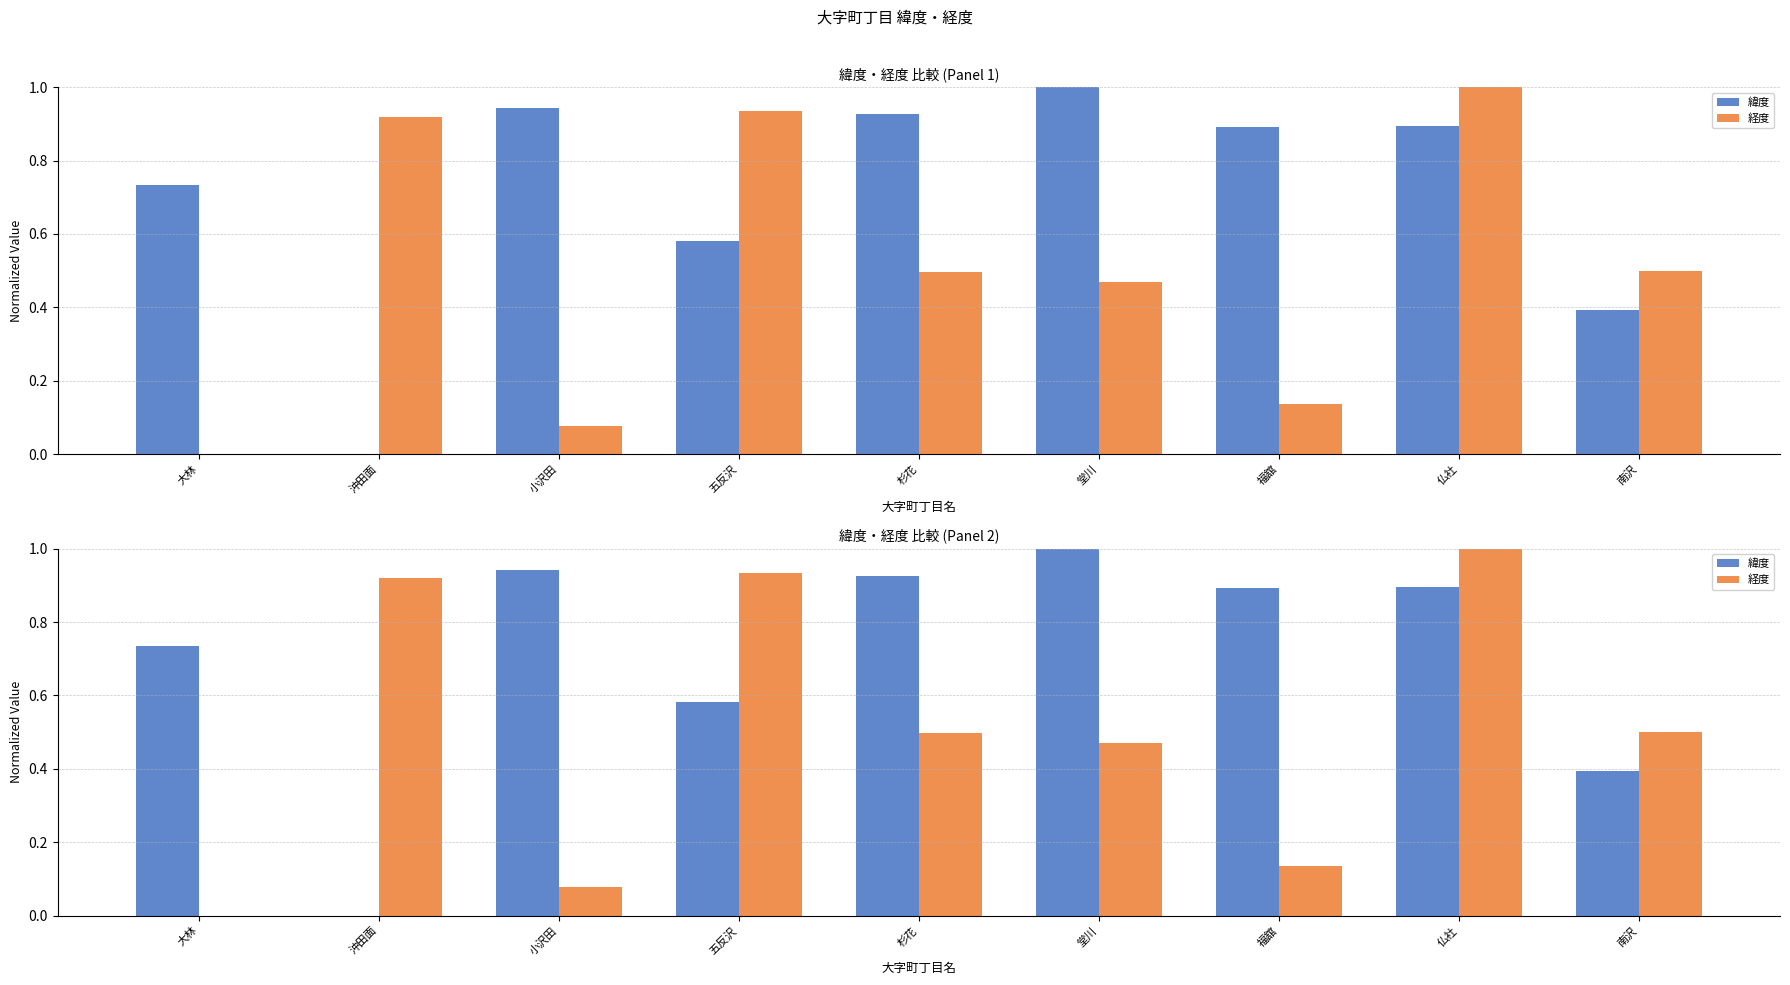

At how many categories does at least one series exceed 0?

9